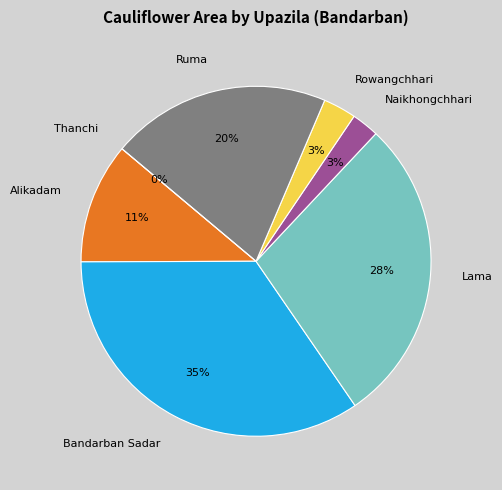

Rank the categories by value from highest to lowest.

Bandarban Sadar, Lama, Ruma, Alikadam, Rowangchhari, Naikhongchhari, Thanchi